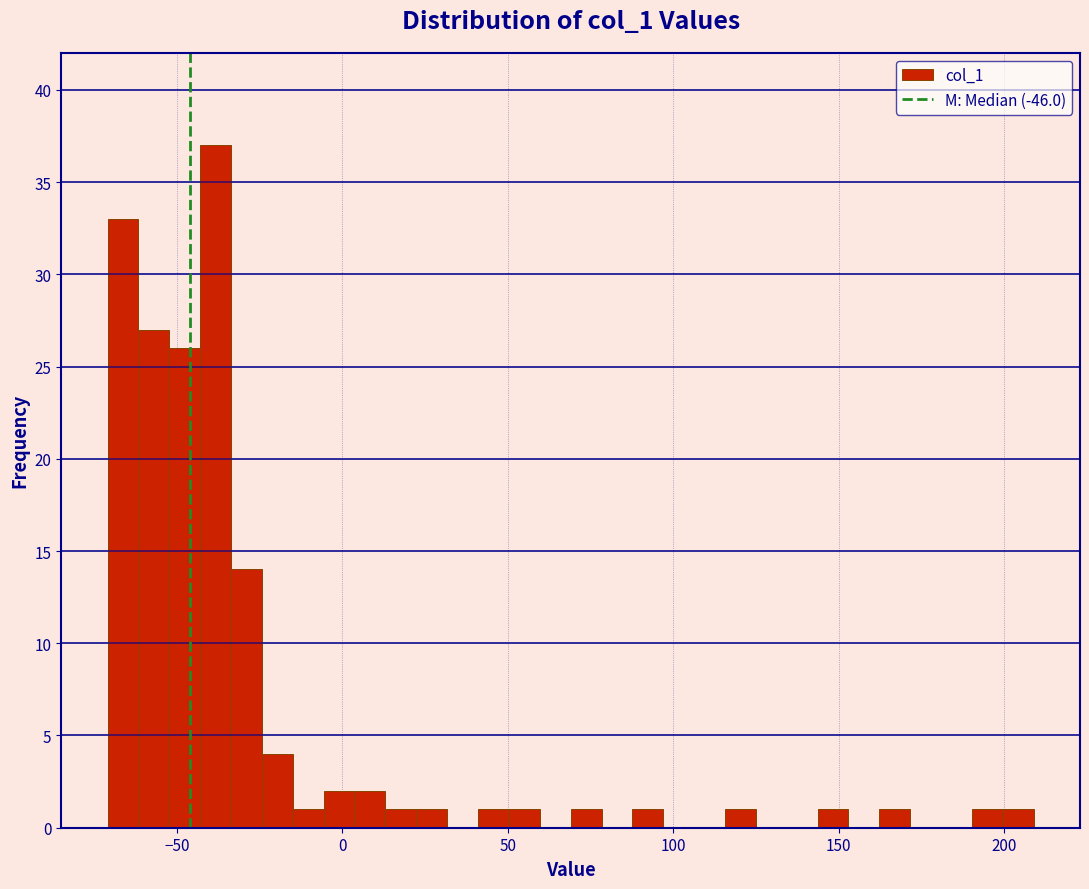

Read against the x-axis, roughly where is the centre of the tallest bar?

-40